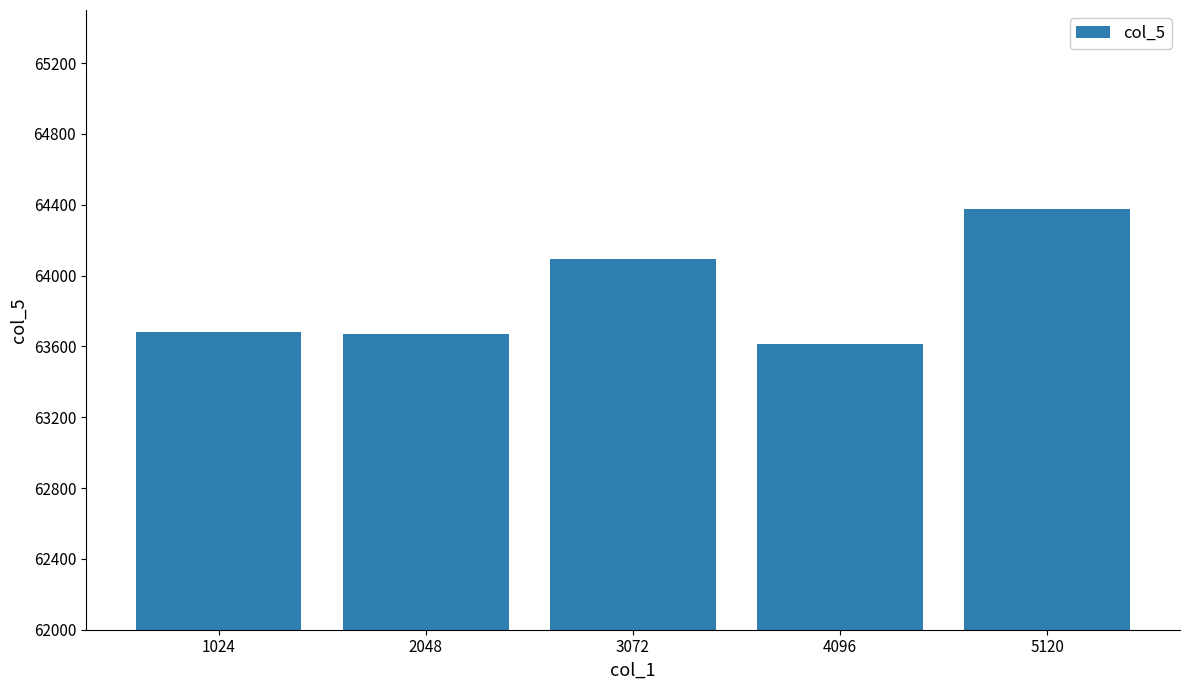

Does the chart contain stacked bars?

No